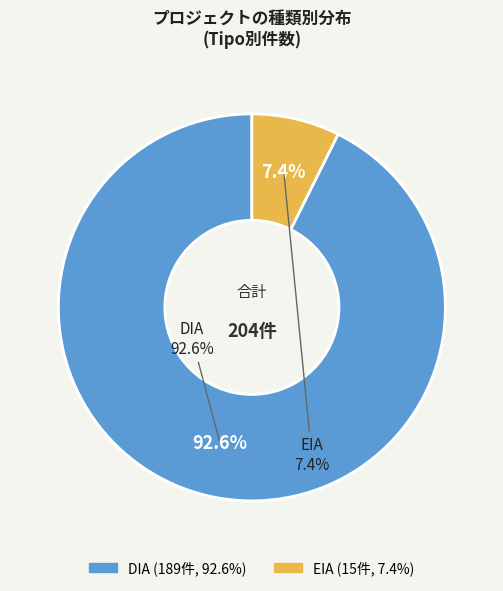

What is the largest slice in the pie chart?

DIA